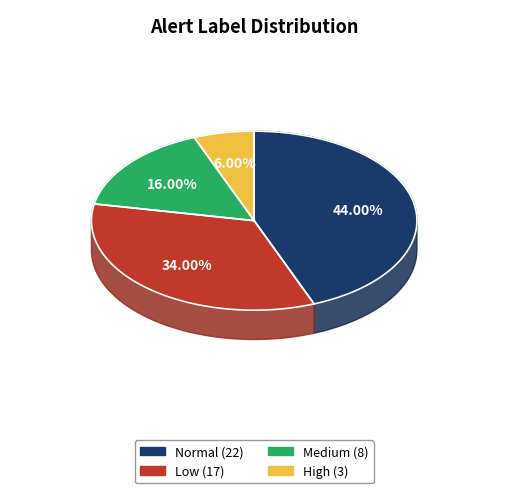

Does normal represent more than half of the total?

No